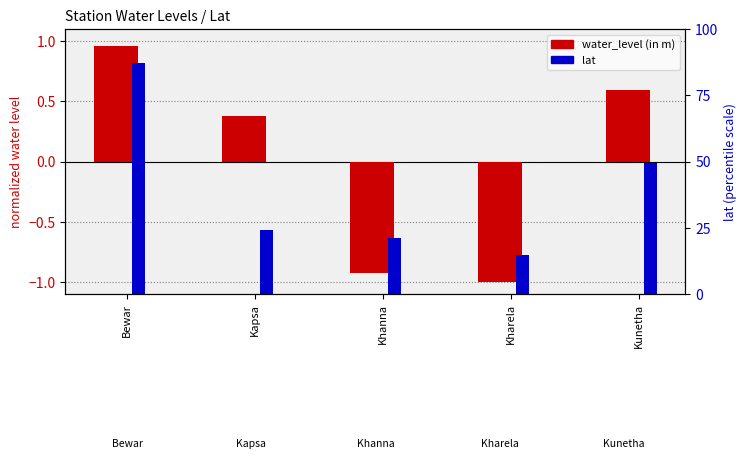

True or false: lat has a value of 21.3 at Khanna.

True